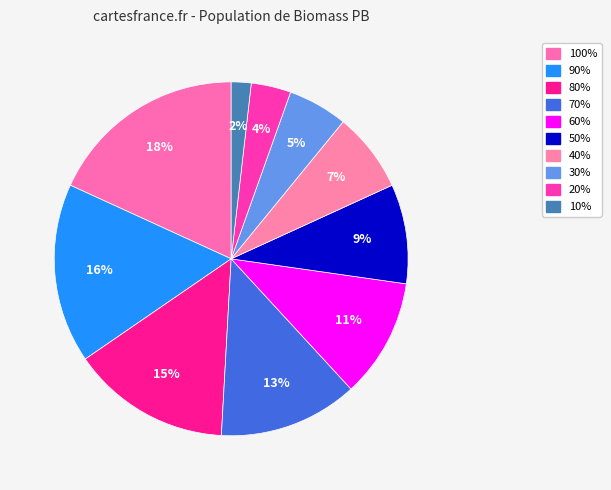

Count the number of slices in the pie.

10